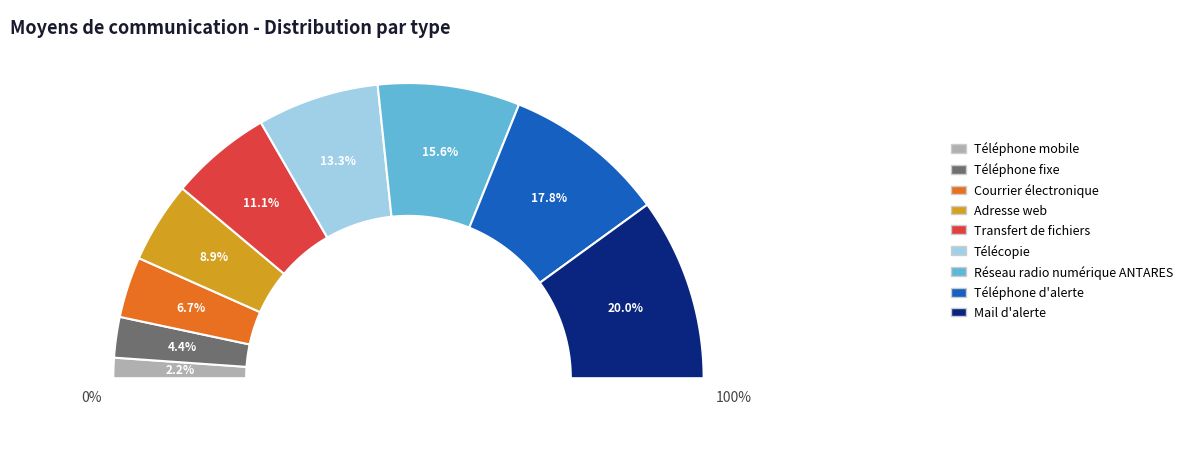

True or false: Téléphone d'alerte accounts for 6% of the total.

False